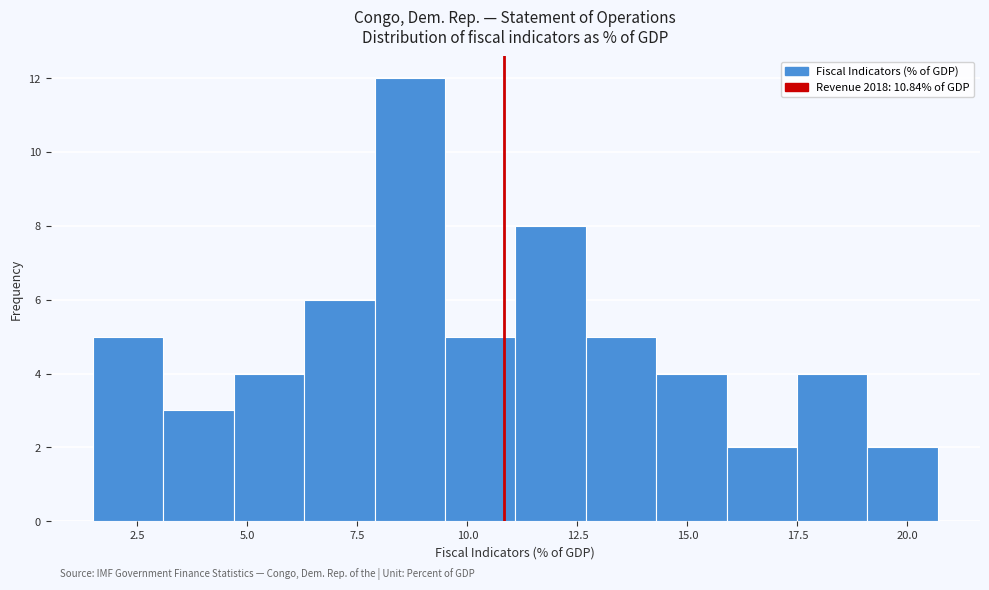

Read against the x-axis, roughly where is the centre of the tallest bar?

8.5